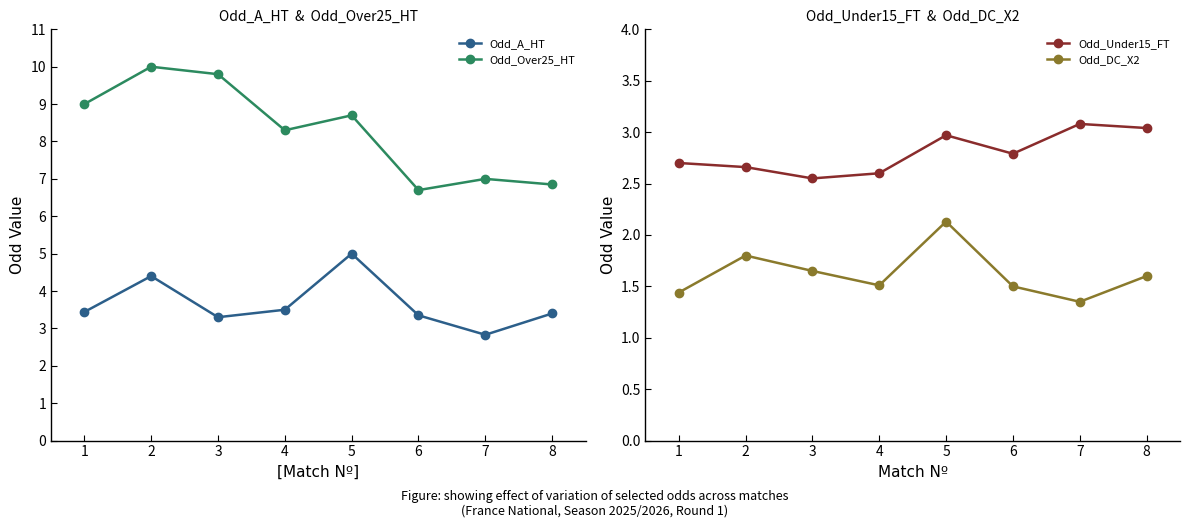

What is the difference between the maximum and second lowest values in the Odd_DC_X2 series?

0.7